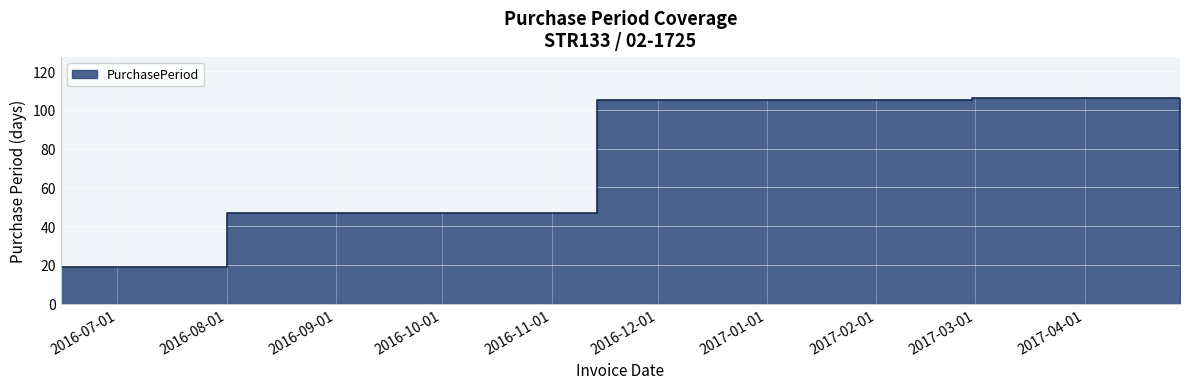

Which has a higher value, 2017-04-28 or 2017-02-28?

2017-02-28